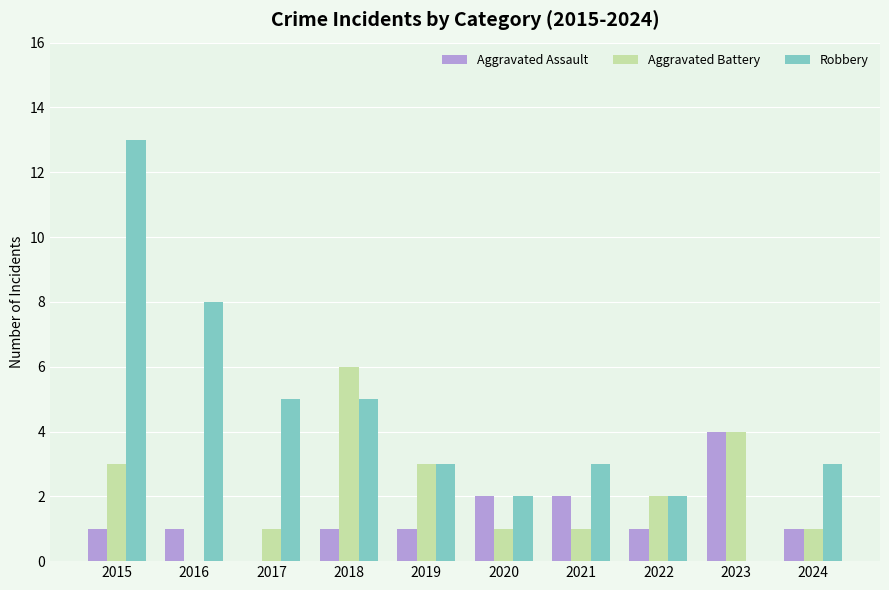

Is the value of Aggravated Battery at 2022 greater than the value of Aggravated Assault at 2018?

Yes